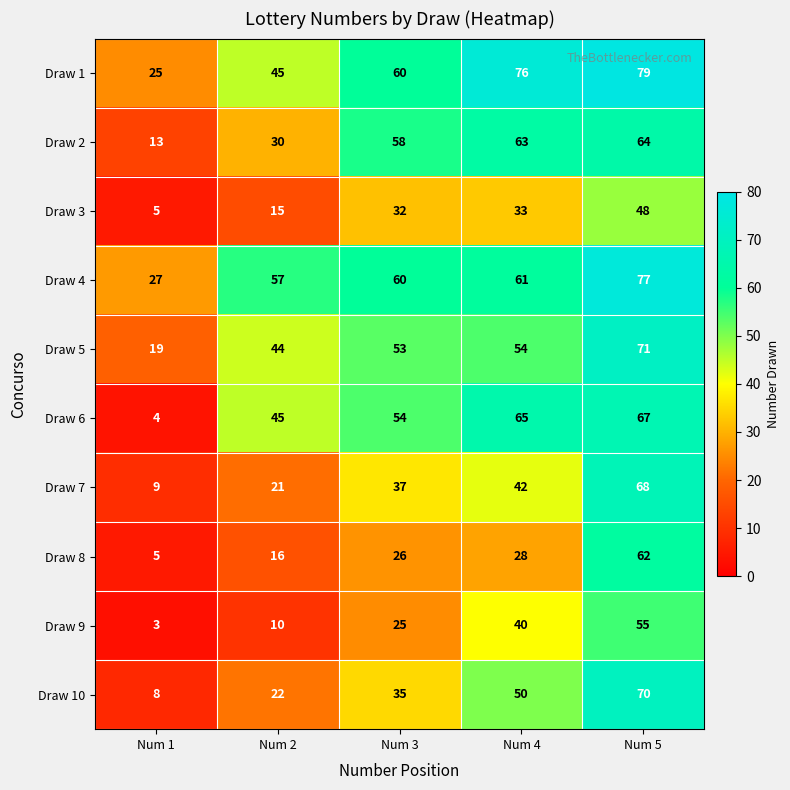

What is the difference between the highest and lowest values at Num 5?

31